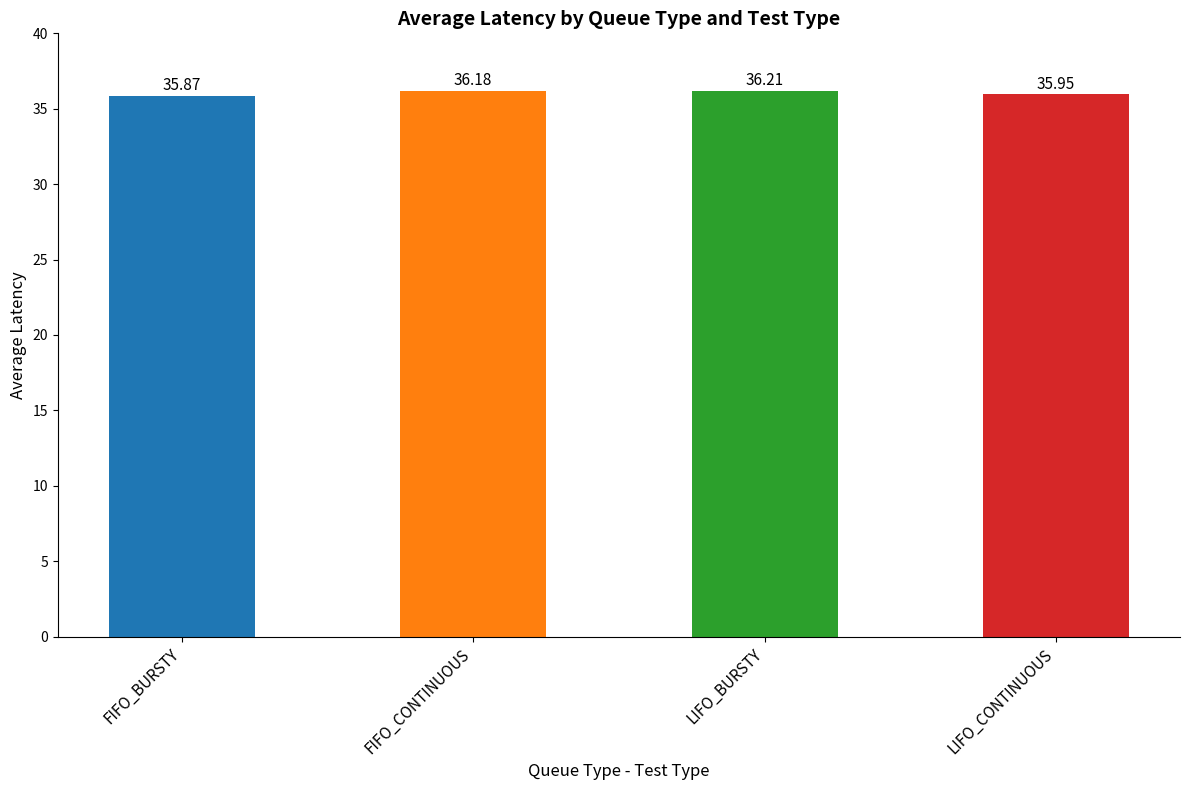

What is the change in value from LIFO_BURSTY to LIFO_CONTINUOUS?

-0.3